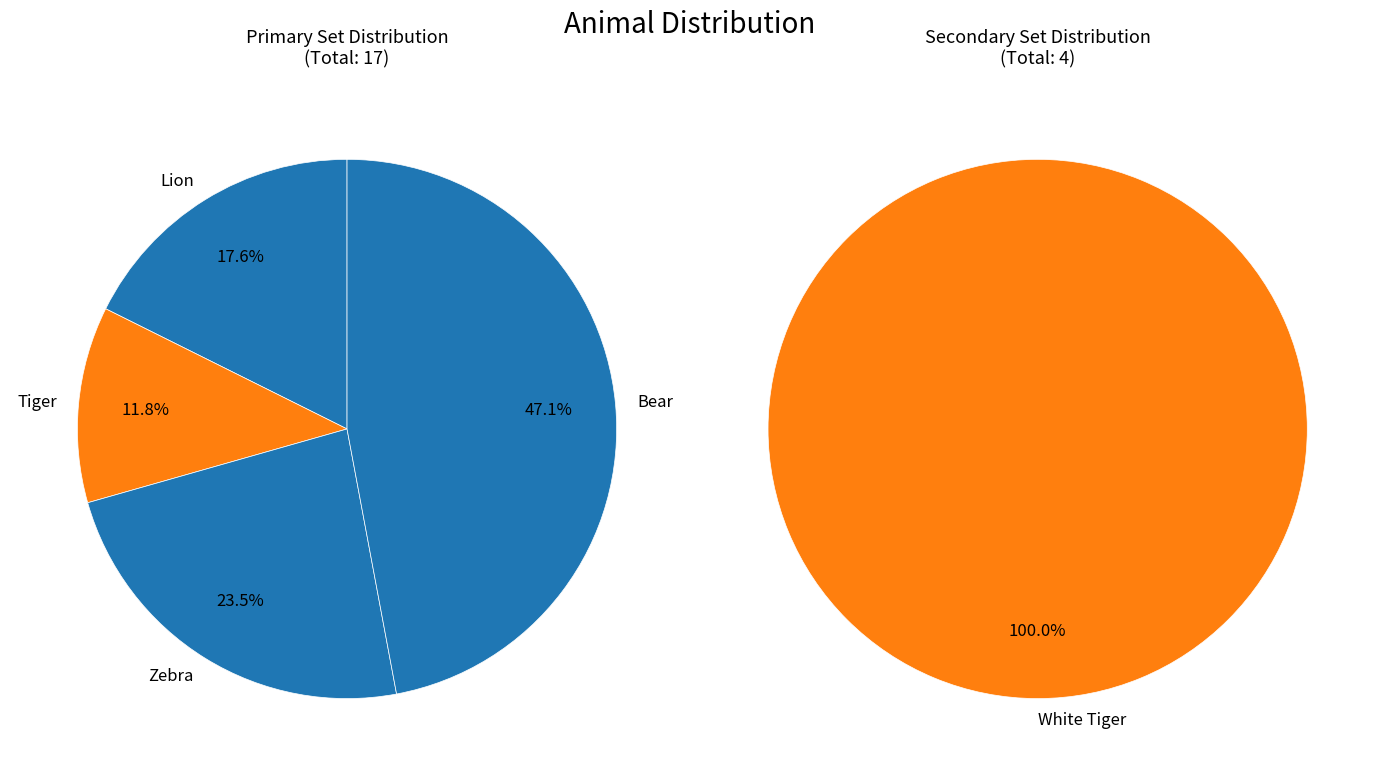

Does Zebra represent more than half of the total?

No